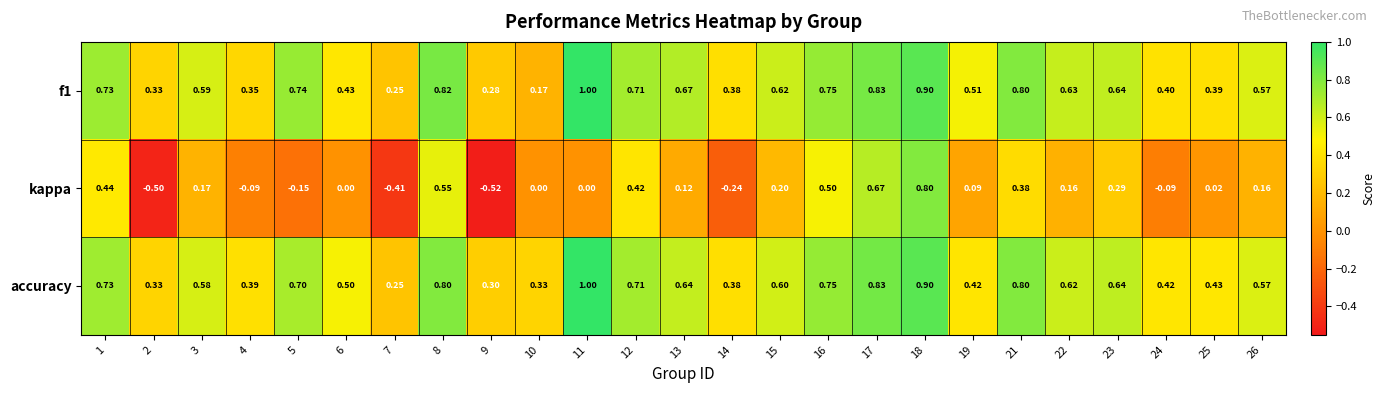

Which series has the largest range (max minus min)?

kappa